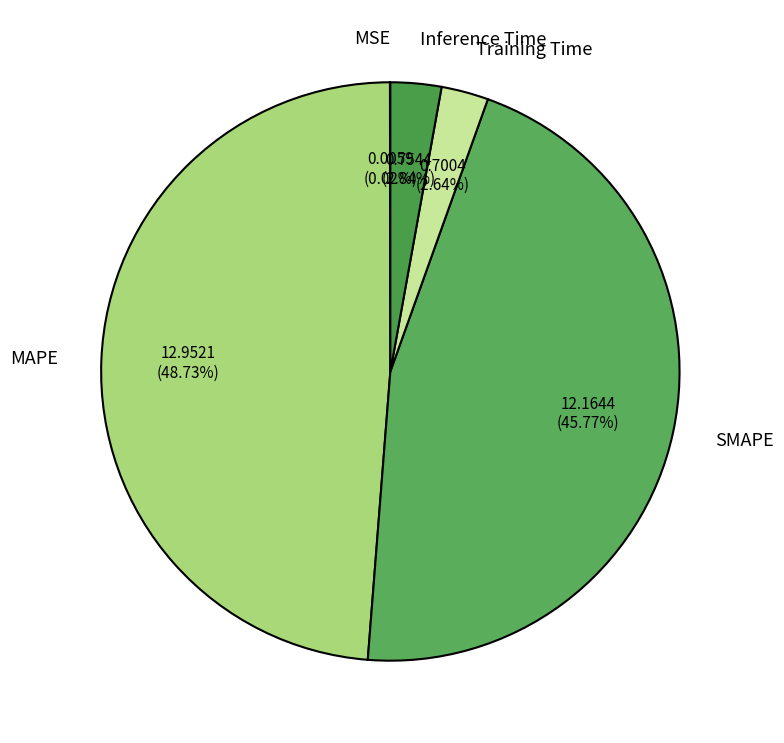

Do SMAPE and Inference Time together represent more than half of the pie?

No